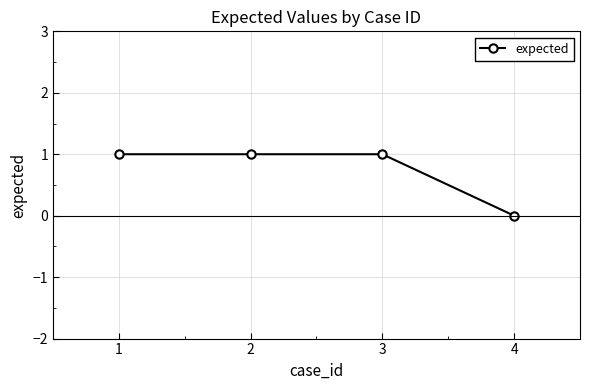

Count the number of categories in the chart.

4